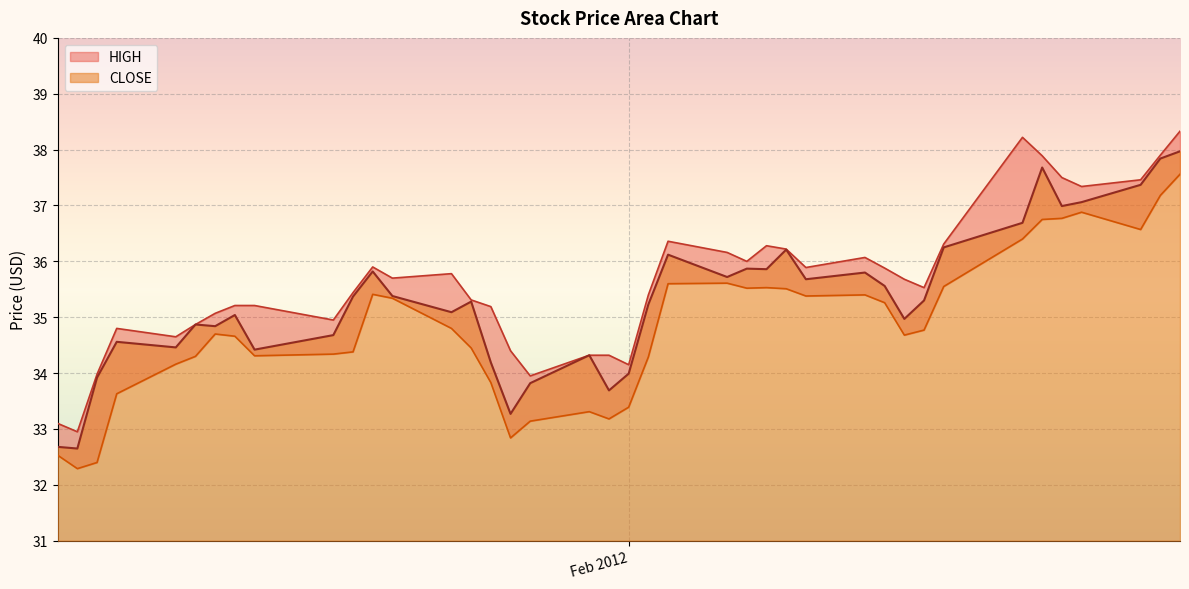

What is the highest value of the CLOSE series?

38.0